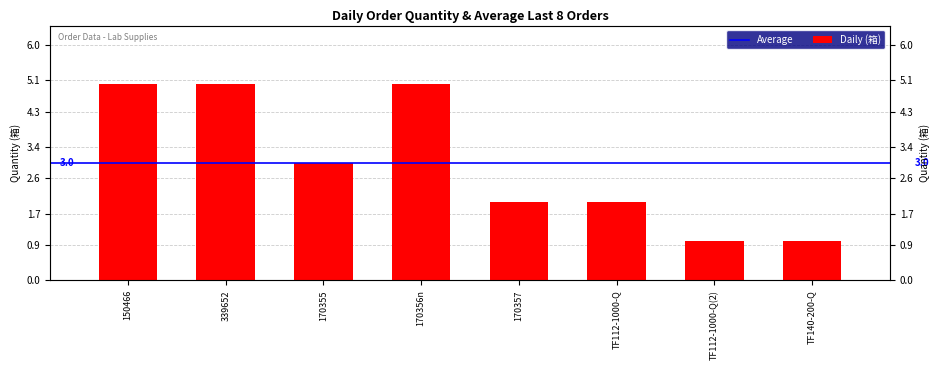

Reading left to right, what are all the values shown in this chart?

5	5	3	5	2	2	1	1